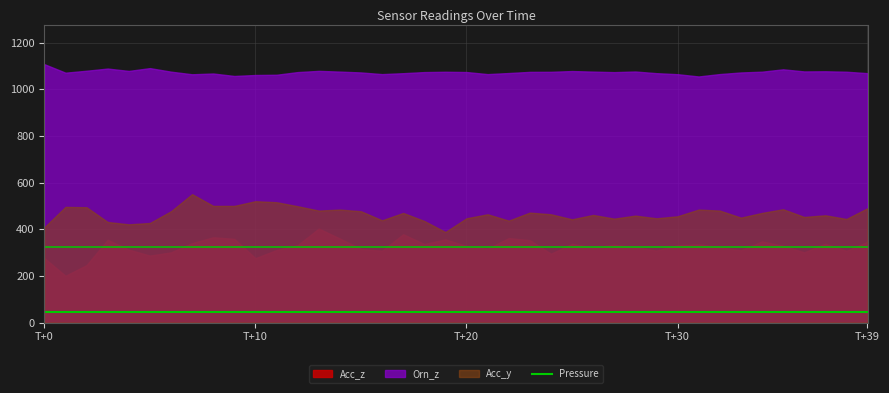

How many data points are less than 44?

16